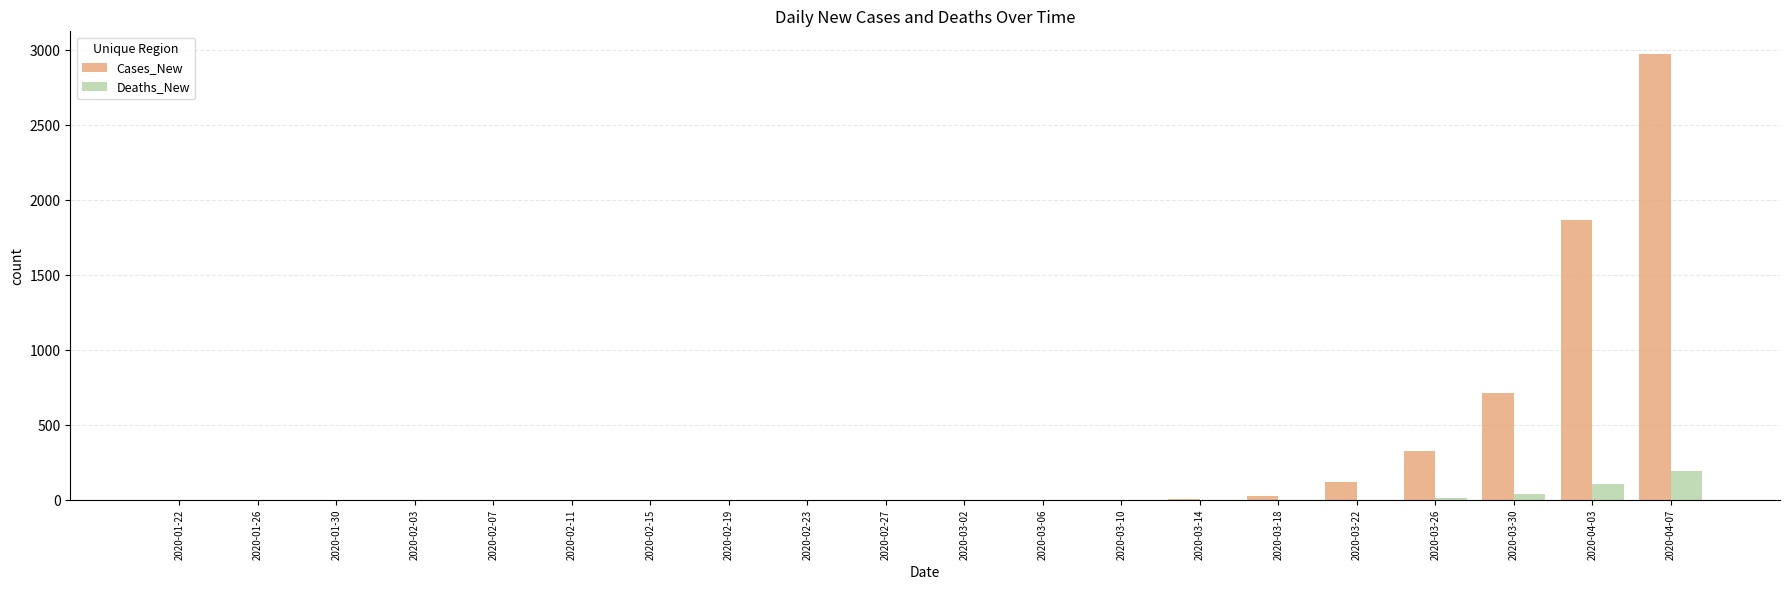

At which label is Cases_New closest to 1489?

2020-04-03